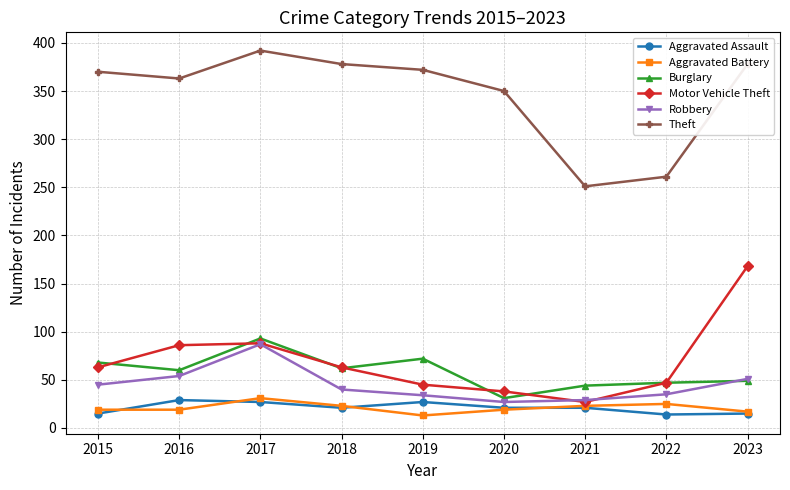

True or false: Motor Vehicle Theft and Theft intersect in this chart.

False